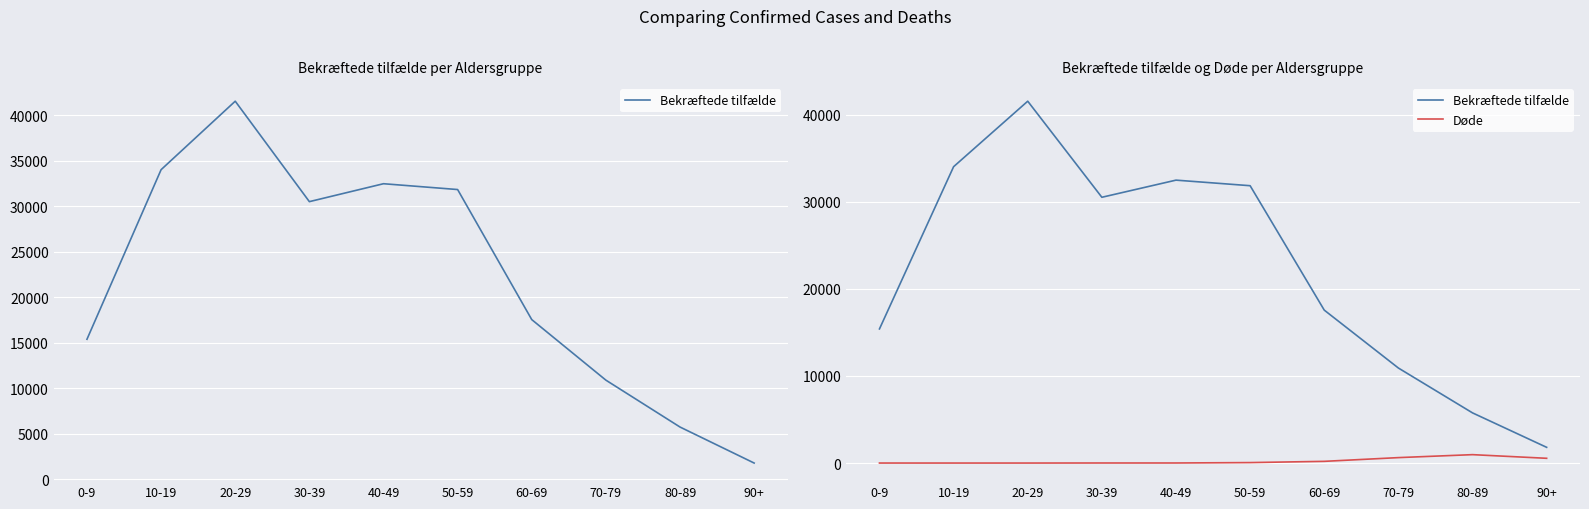

Reading left to right, list all the values displayed in this chart.

Bekræftede tilfælde: 15400	34025	41545	30514	32482	31843	17558	10910	5760	1805
Døde: 1	0	0	6	7	53	195	624	964	545